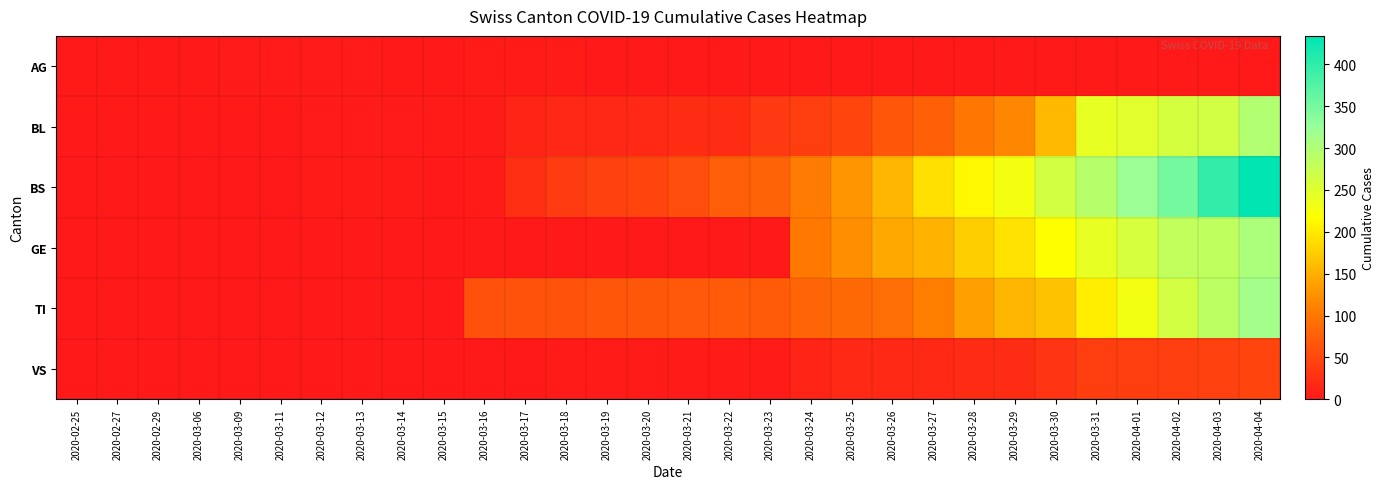

Reading left to right, list all the values displayed in this chart.

AG: 2020-02-25=0	2020-02-27=0	2020-02-29=0	2020-03-06=1	2020-03-09=2	2020-03-11=2	2020-03-12=3	2020-03-13=3	2020-03-14=0	2020-03-15=0	2020-03-16=4	2020-03-17=4	2020-03-18=4	2020-03-19=0	2020-03-20=0	2020-03-21=0	2020-03-22=0	2020-03-23=0	2020-03-24=0	2020-03-25=0	2020-03-26=0	2020-03-27=0	2020-03-28=0	2020-03-29=0	2020-03-30=0	2020-03-31=0	2020-04-01=0	2020-04-02=0	2020-04-03=0	2020-04-04=0
BL: 2020-02-25=0	2020-02-27=0	2020-02-29=0	2020-03-06=0	2020-03-09=0	2020-03-11=1	2020-03-12=2	2020-03-13=2	2020-03-14=2	2020-03-15=5	2020-03-16=5	2020-03-17=13	2020-03-18=16	2020-03-19=16	2020-03-20=18	2020-03-21=21	2020-03-22=21	2020-03-23=35	2020-03-24=40	2020-03-25=46	2020-03-26=65	2020-03-27=76	2020-03-28=100	2020-03-29=115	2020-03-30=158	2020-03-31=242	2020-04-01=249	2020-04-02=262	2020-04-03=266	2020-04-04=298
BS: 2020-02-25=0	2020-02-27=0	2020-02-29=0	2020-03-06=0	2020-03-09=0	2020-03-11=0	2020-03-12=4	2020-03-13=4	2020-03-14=4	2020-03-15=0	2020-03-16=4	2020-03-17=25	2020-03-18=36	2020-03-19=44	2020-03-20=46	2020-03-21=57	2020-03-22=73	2020-03-23=78	2020-03-24=105	2020-03-25=128	2020-03-26=155	2020-03-27=191	2020-03-28=211	2020-03-29=228	2020-03-30=263	2020-03-31=292	2020-04-01=323	2020-04-02=350	2020-04-03=397	2020-04-04=434
GE: 2020-02-25=0	2020-02-27=0	2020-02-29=0	2020-03-06=0	2020-03-09=0	2020-03-11=0	2020-03-12=0	2020-03-13=0	2020-03-14=0	2020-03-15=0	2020-03-16=0	2020-03-17=0	2020-03-18=0	2020-03-19=0	2020-03-20=0	2020-03-21=0	2020-03-22=0	2020-03-23=0	2020-03-24=103	2020-03-25=122	2020-03-26=144	2020-03-27=153	2020-03-28=175	2020-03-29=193	2020-03-30=216	2020-03-31=241	2020-04-01=260	2020-04-02=283	2020-04-03=284	2020-04-04=305
TI: 2020-02-25=0	2020-02-27=0	2020-02-29=0	2020-03-06=0	2020-03-09=0	2020-03-11=0	2020-03-12=0	2020-03-13=0	2020-03-14=0	2020-03-15=0	2020-03-16=61	2020-03-17=62	2020-03-18=62	2020-03-19=65	2020-03-20=67	2020-03-21=68	2020-03-22=70	2020-03-23=71	2020-03-24=80	2020-03-25=85	2020-03-26=91	2020-03-27=107	2020-03-28=136	2020-03-29=155	2020-03-30=165	2020-03-31=202	2020-04-01=229	2020-04-02=263	2020-04-03=287	2020-04-04=314
VS: 2020-02-25=0	2020-02-27=0	2020-02-29=0	2020-03-06=0	2020-03-09=0	2020-03-11=0	2020-03-12=0	2020-03-13=0	2020-03-14=0	2020-03-15=0	2020-03-16=0	2020-03-17=1	2020-03-18=5	2020-03-19=5	2020-03-20=5	2020-03-21=5	2020-03-22=5	2020-03-23=5	2020-03-24=12	2020-03-25=18	2020-03-26=18	2020-03-27=18	2020-03-28=21	2020-03-29=21	2020-03-30=29	2020-03-31=39	2020-04-01=40	2020-04-02=41	2020-04-03=44	2020-04-04=46